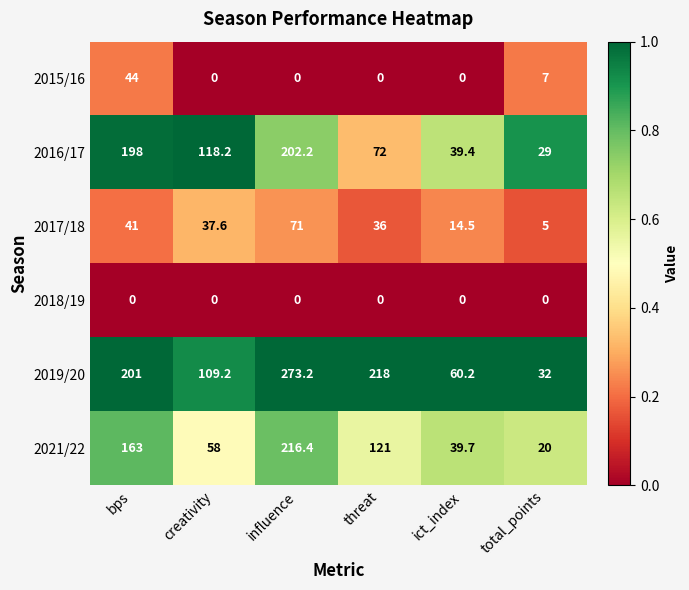

What is the greatest value displayed?

273.2